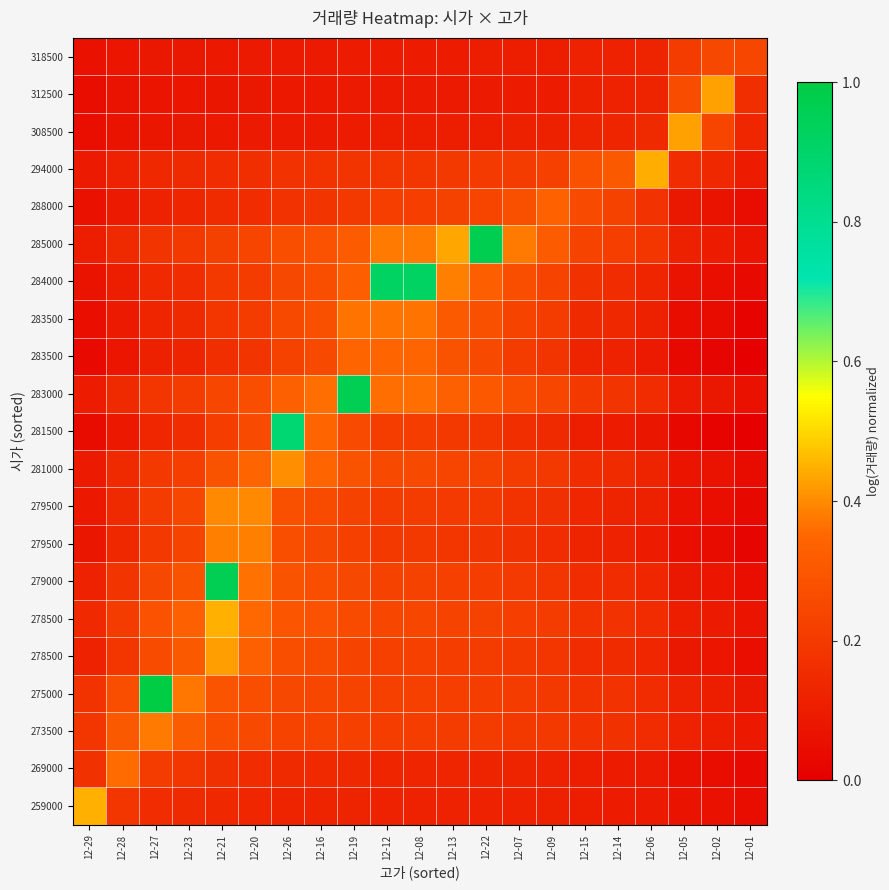

At how many categories does at least one series exceed 0?

21